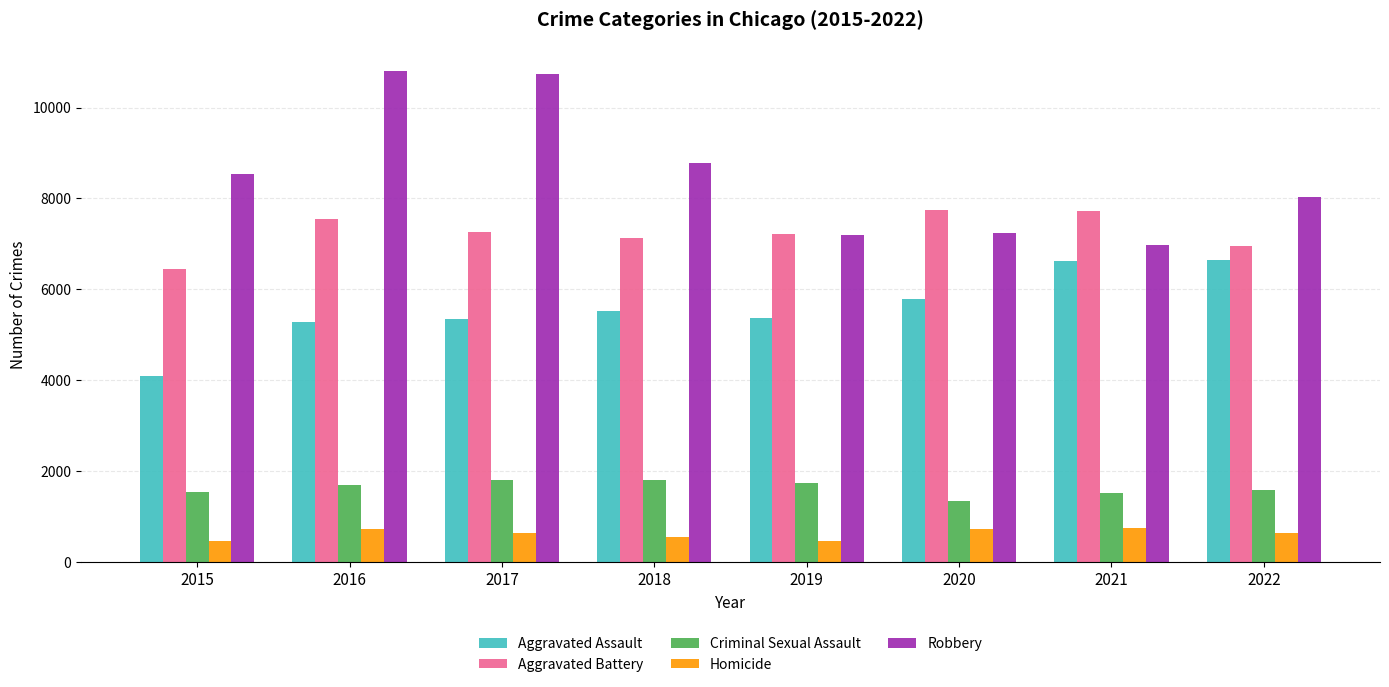

What value does the Criminal Sexual Assault series have at 2020, to the nearest 50?

1350